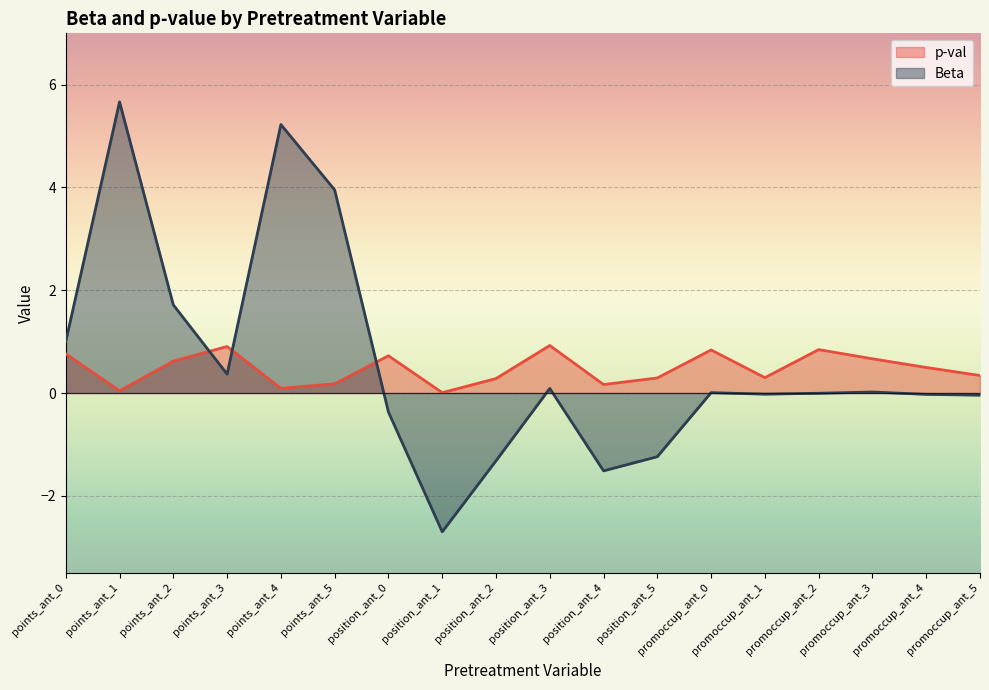

What position from the left is position_ant_2?

9